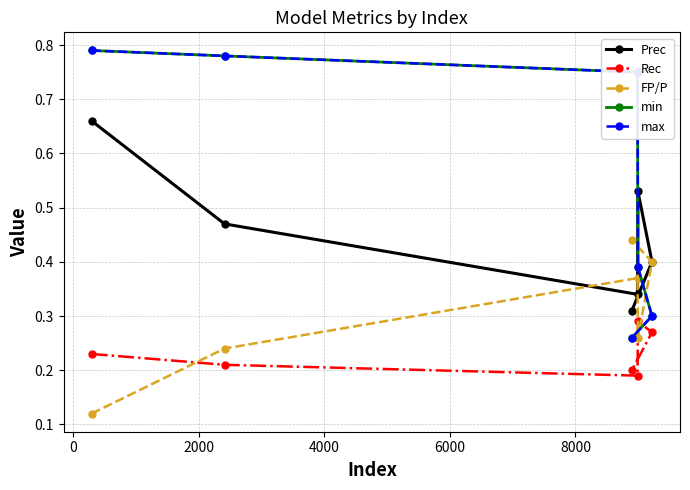

Does the chart have visible grid lines?

Yes